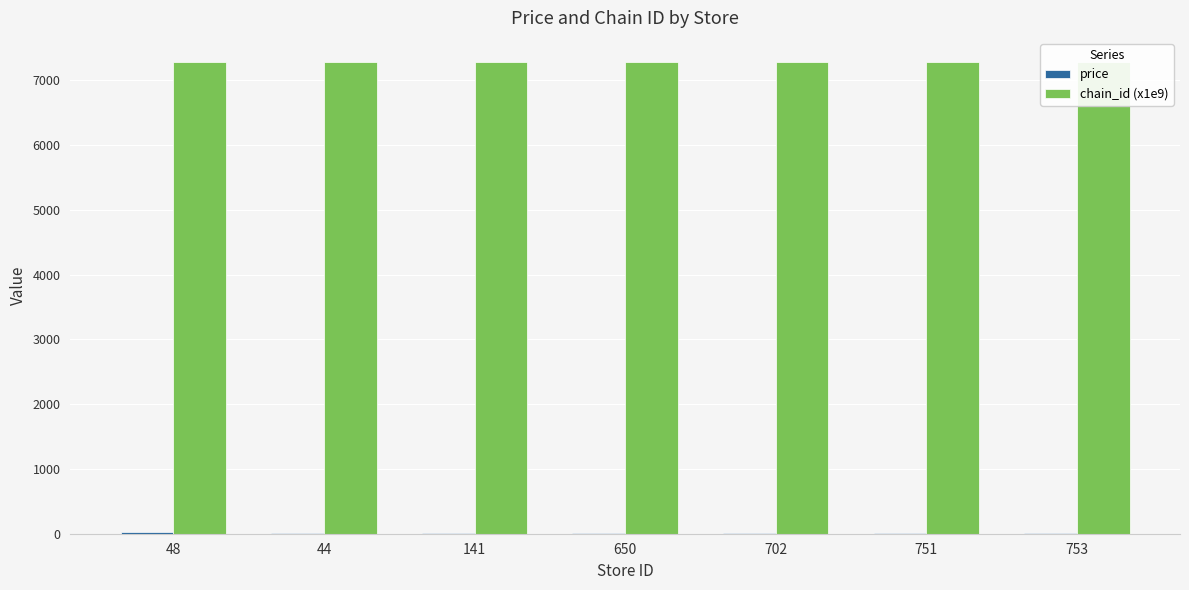

What is the sum of all price values?

127.3